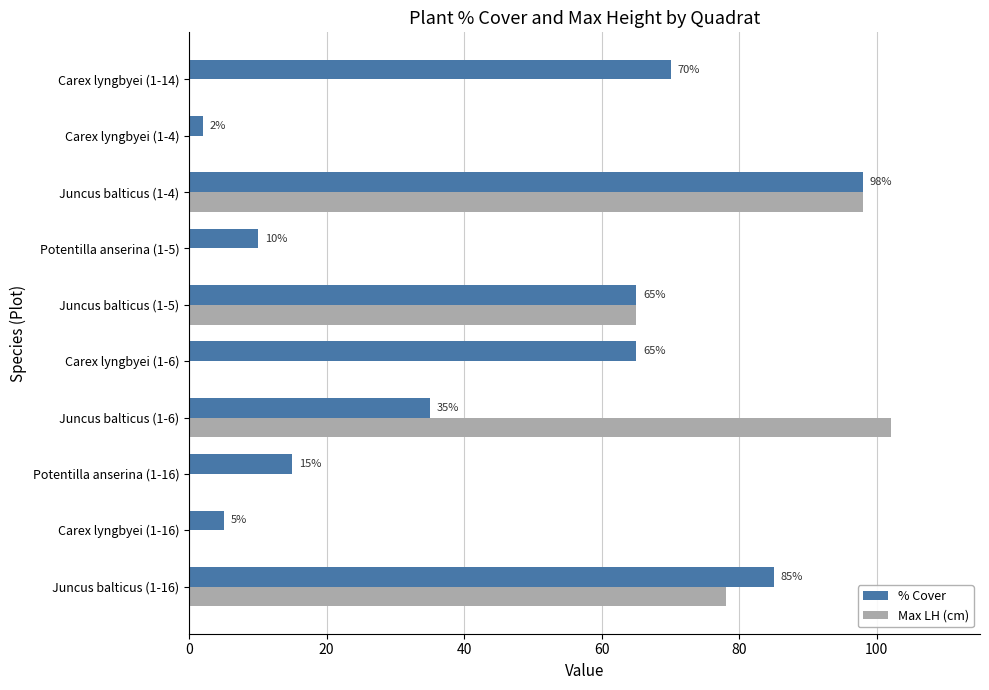

The % Cover series shows 159 at Juncus balticus (1-4). True or false?

False